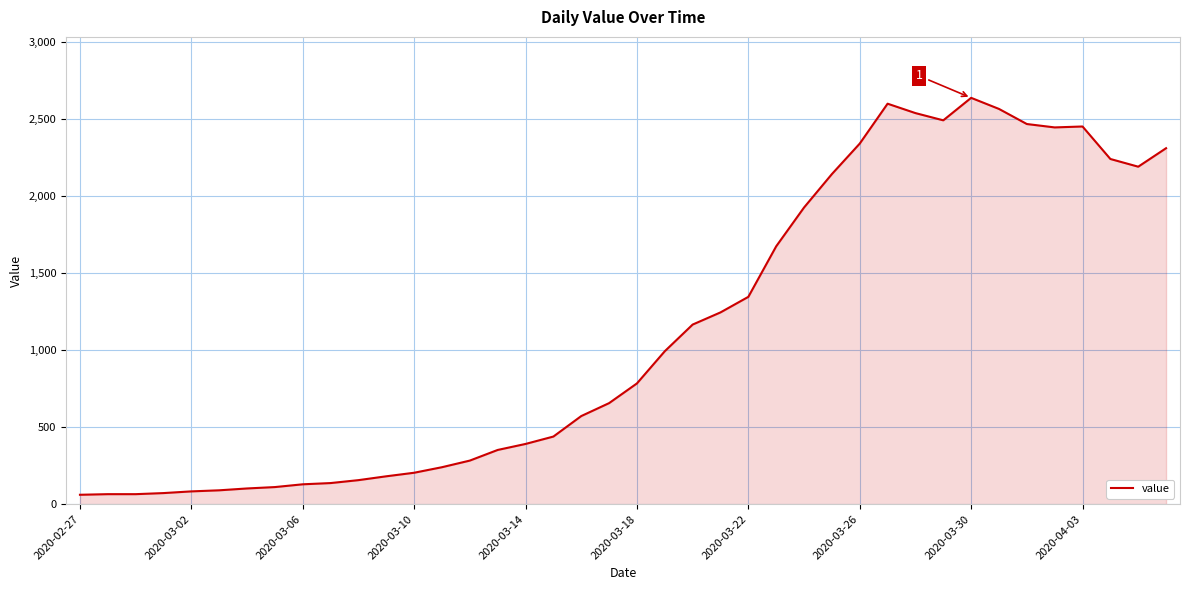

What is the difference between the maximum and minimum values?

2577